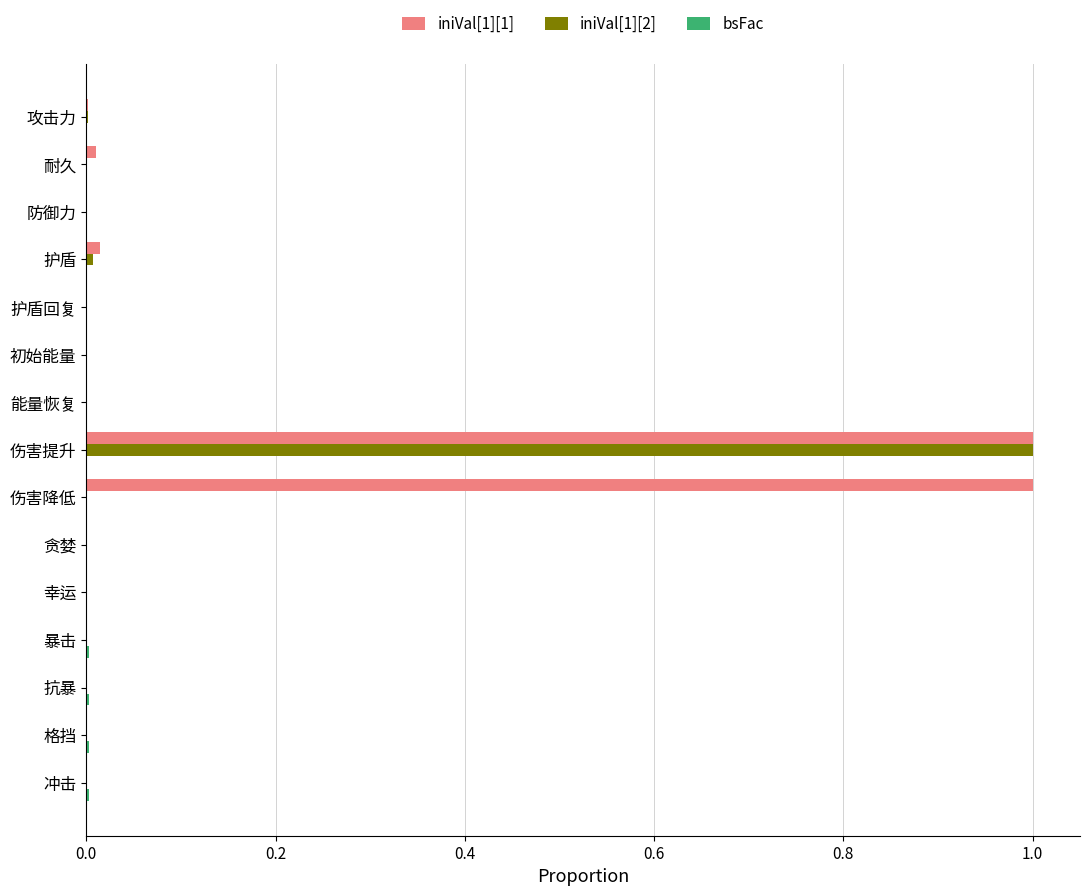

True or false: iniVal[1][1] has a value of 0.7 at 暴击.

False